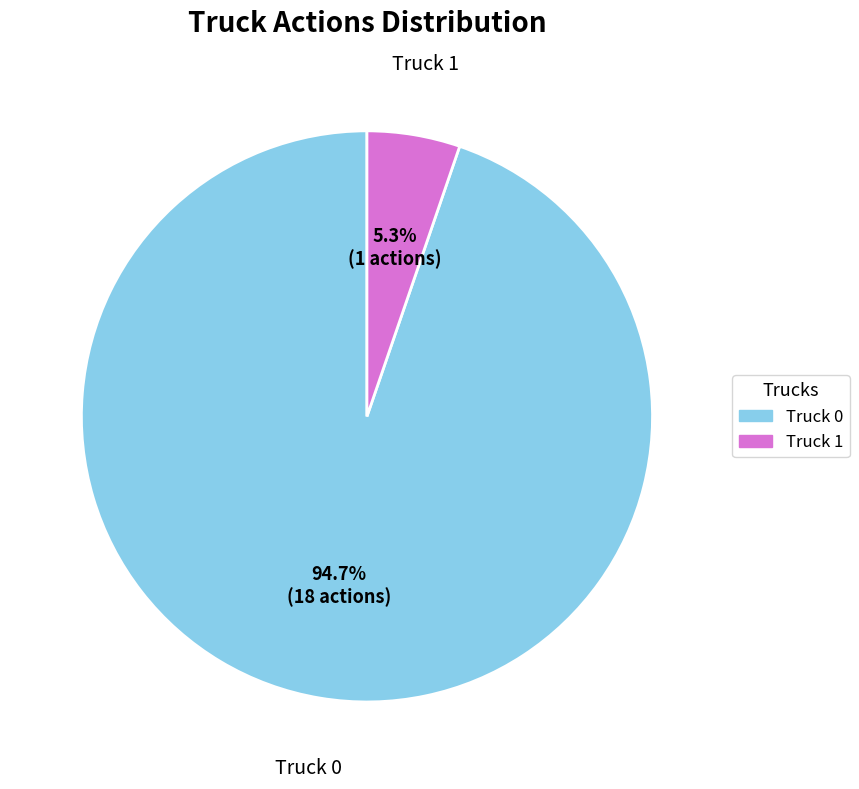

Combined, what portion of the pie is Truck 0 and Truck 1?

100.0%